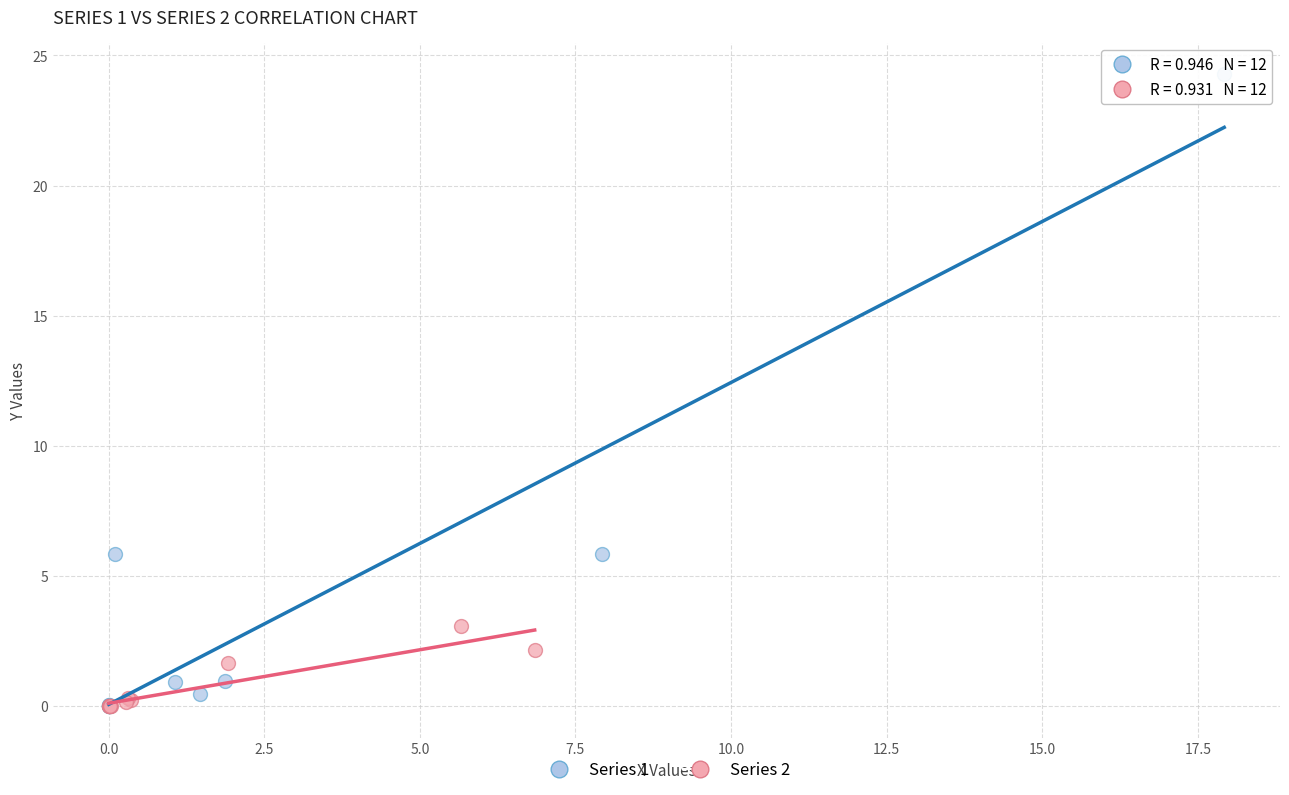

Which series has the largest Y range (max minus min)?

Series 1